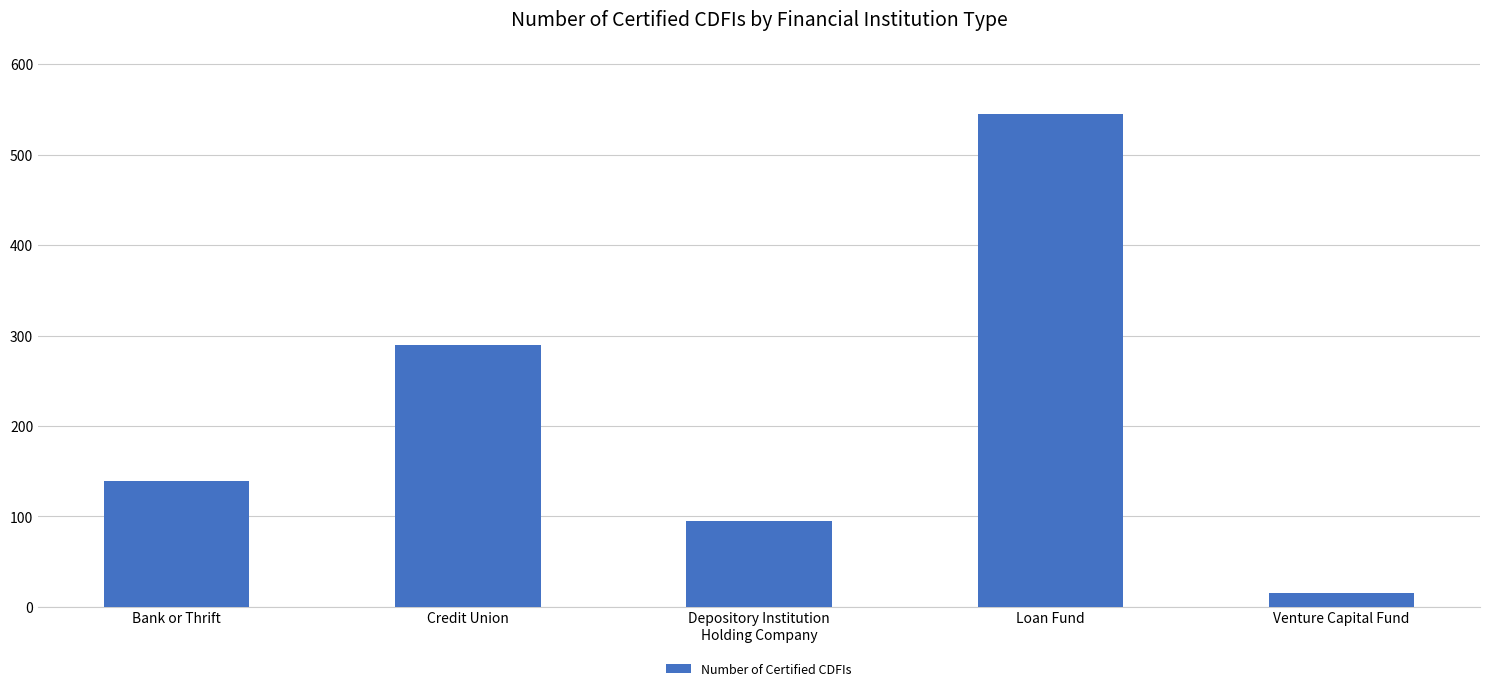

What is the difference between the maximum and minimum values?

530